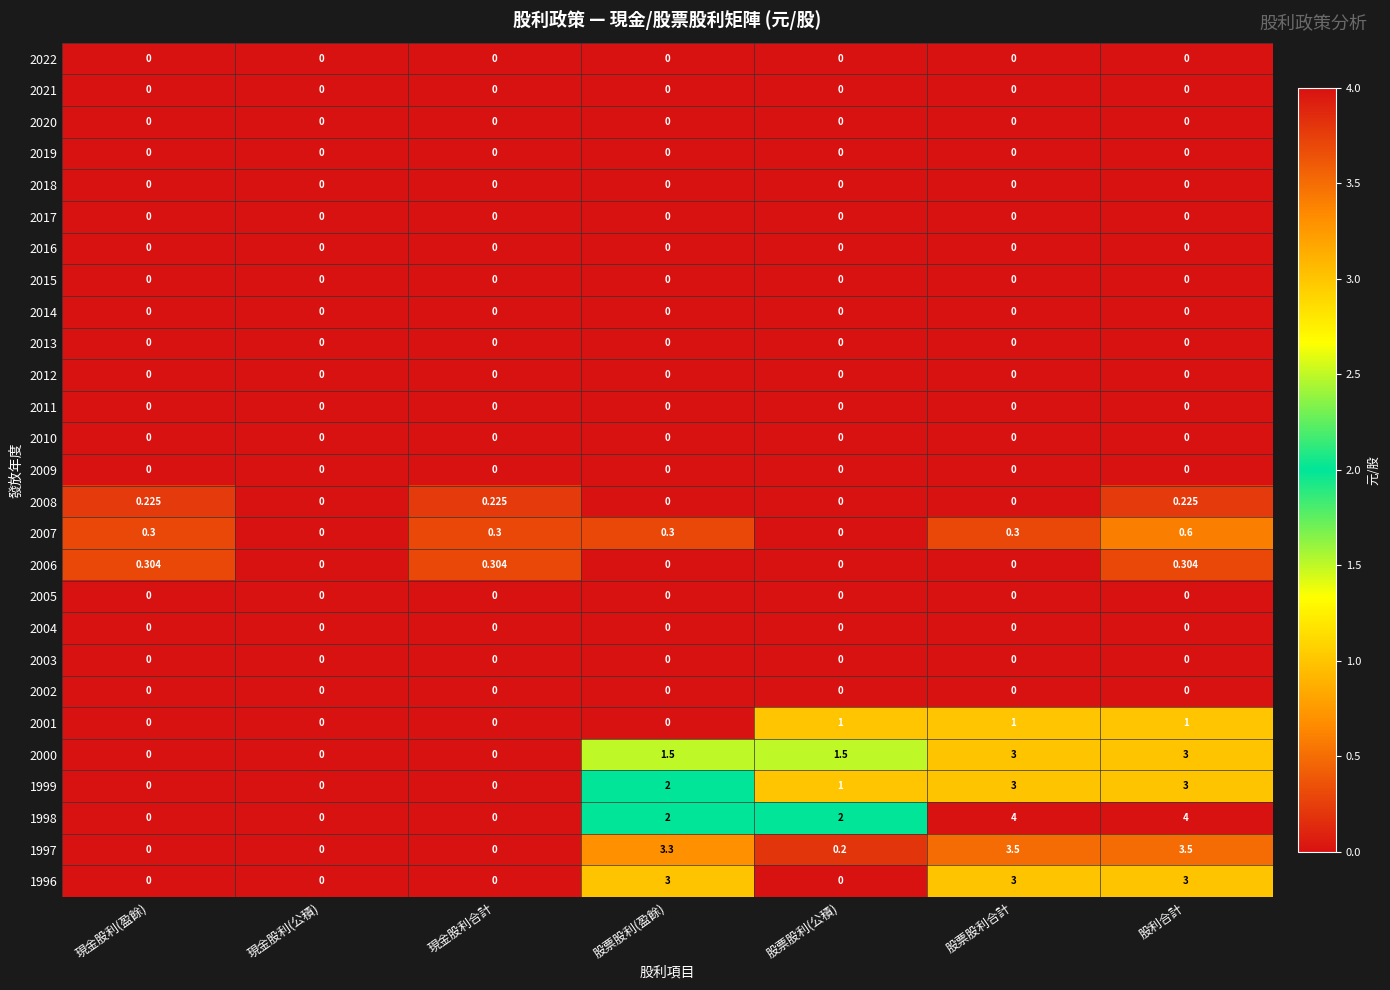

Is the value of 2005 at 股票股利(公積) greater than the value of 1999 at 股票股利(盈餘)?

No